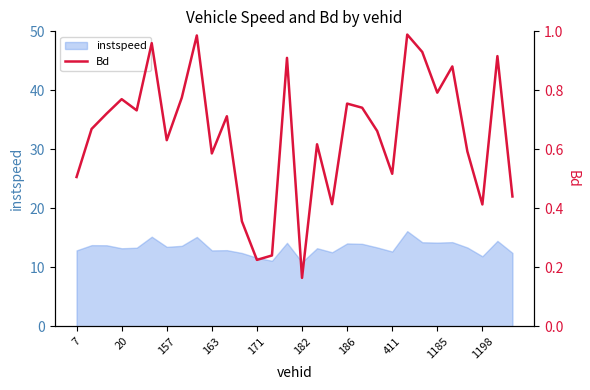

What is the minimum value for instspeed?

10.9